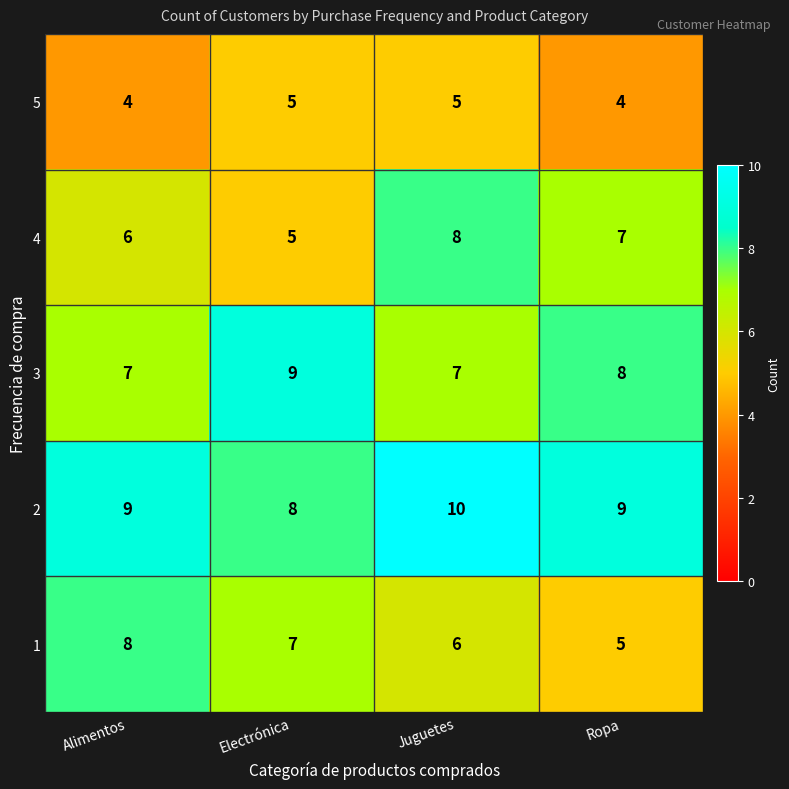

At Ropa, list the series in order from largest to smallest.

2, 3, 4, 1, 5